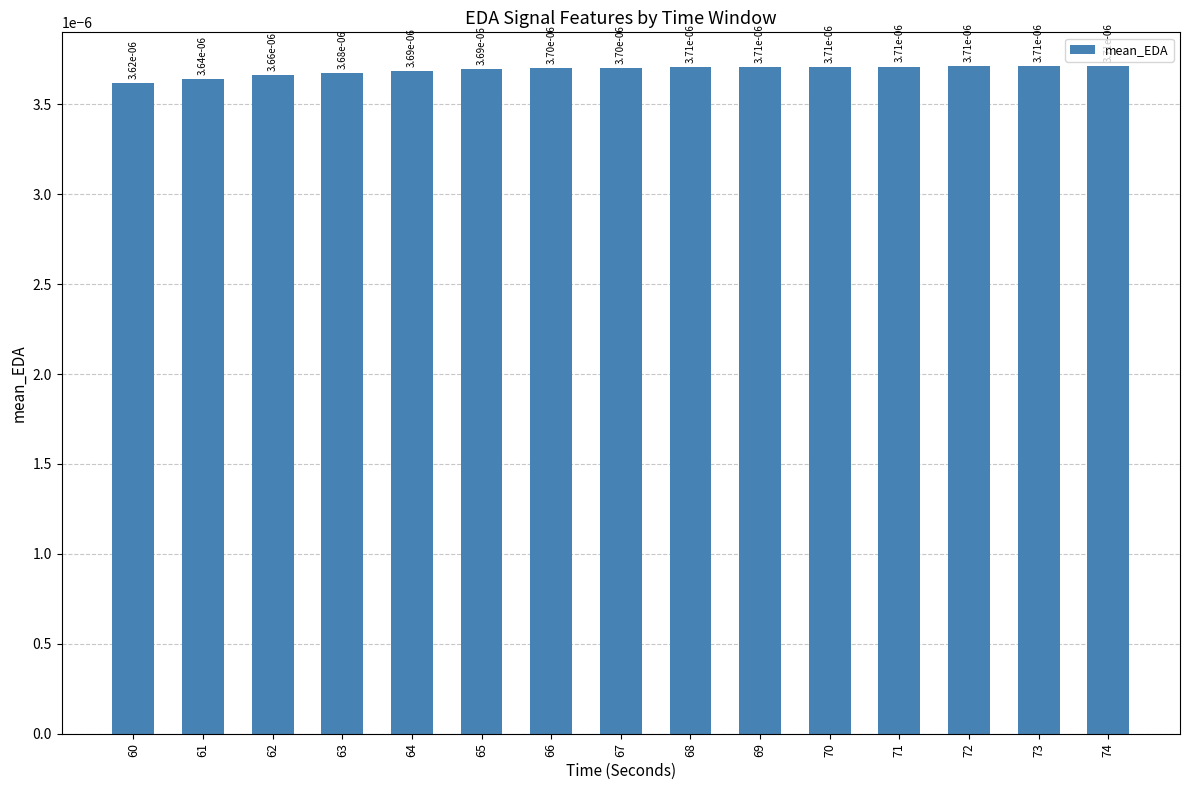

Are the bars grouped side by side (vs. stacked)?

No